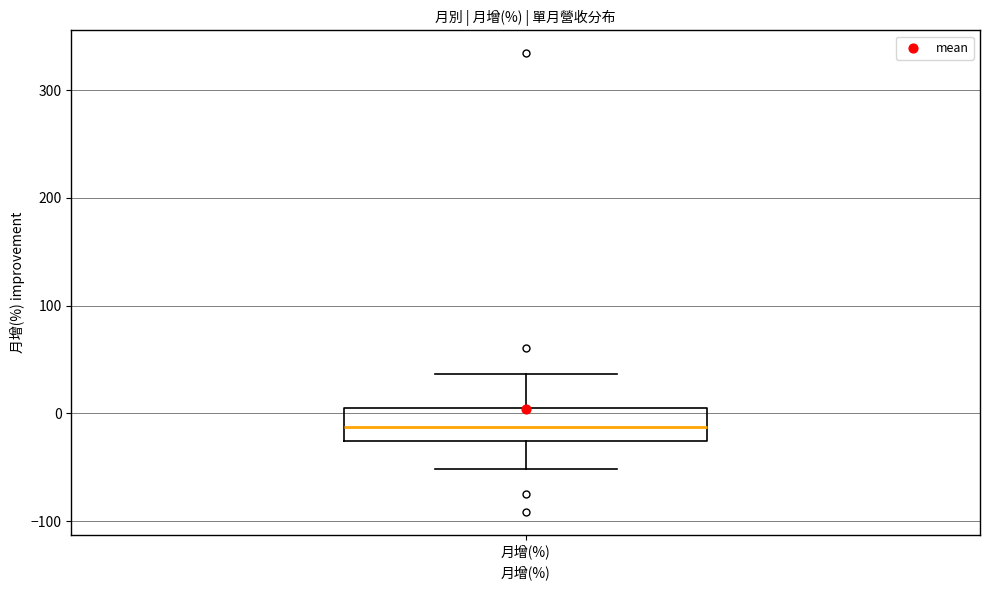

Where does the median line of the box for 月增(%) sit on the y-axis? The values are not printed on the chart, so give them approximately, as read against the axis.

-10